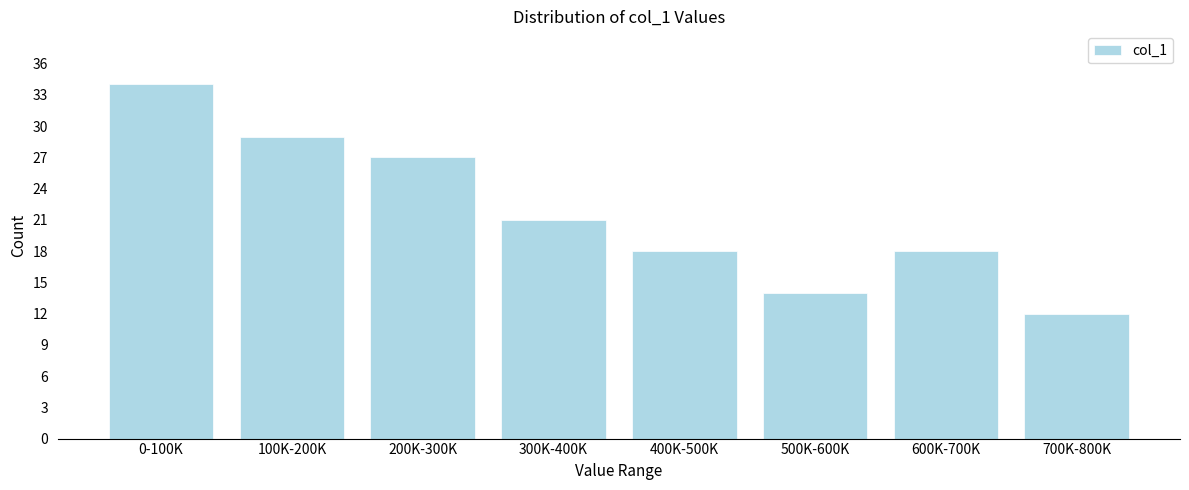

Reading left to right, list all the values displayed in this chart.

0-100K=34	100K-200K=29	200K-300K=27	300K-400K=21	400K-500K=18	500K-600K=14	600K-700K=18	700K-800K=12